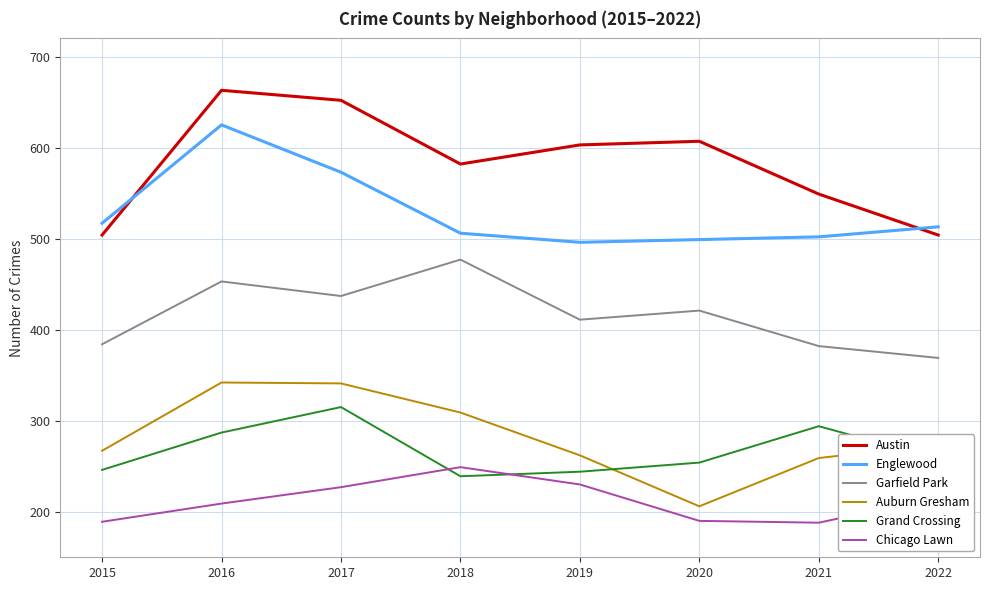

True or false: Chicago Lawn has more than 1 interior local peaks.

False